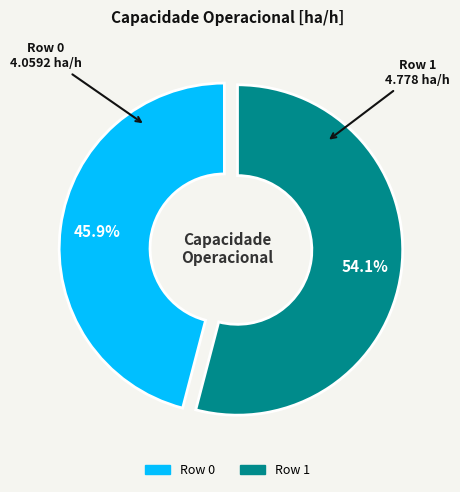

To the nearest percent, what percentage of the pie is Row 1?

54%